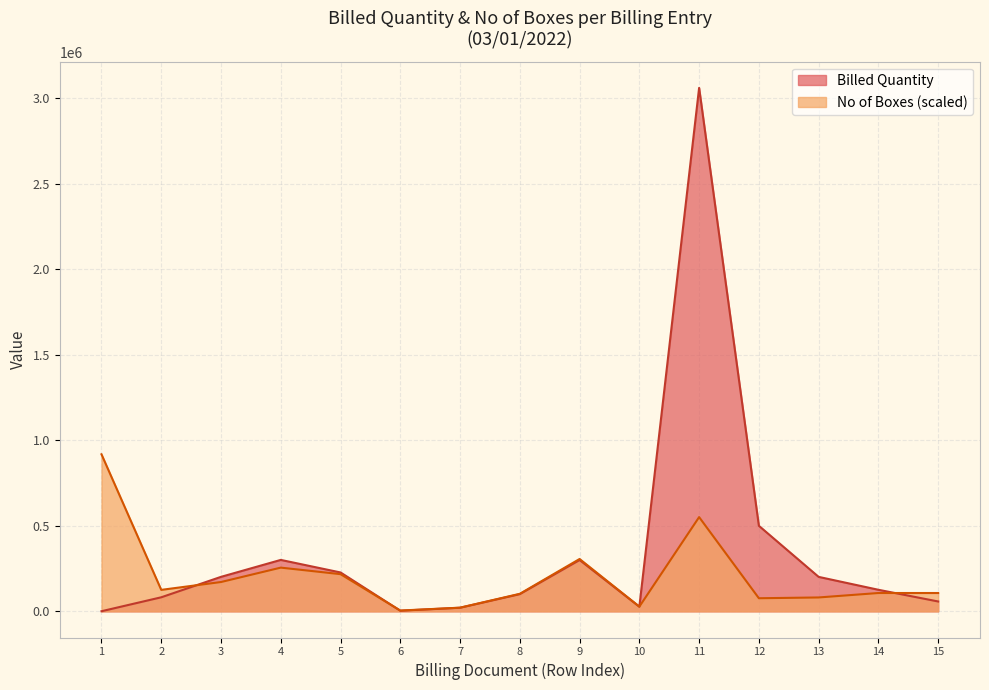

Between 6 and 11, which series saw the biggest shift?

Billed Quantity